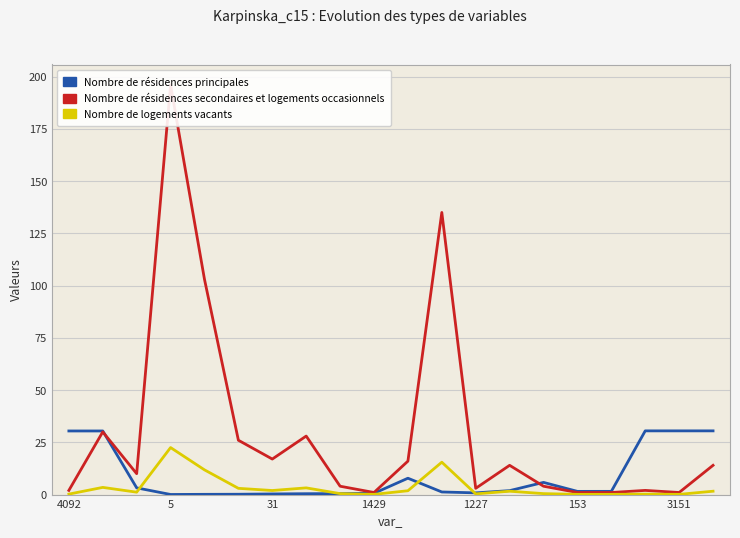

What is the difference between the maximum and minimum values in the Nombre de résidences secondaires et logements occasionnels series?

195.0